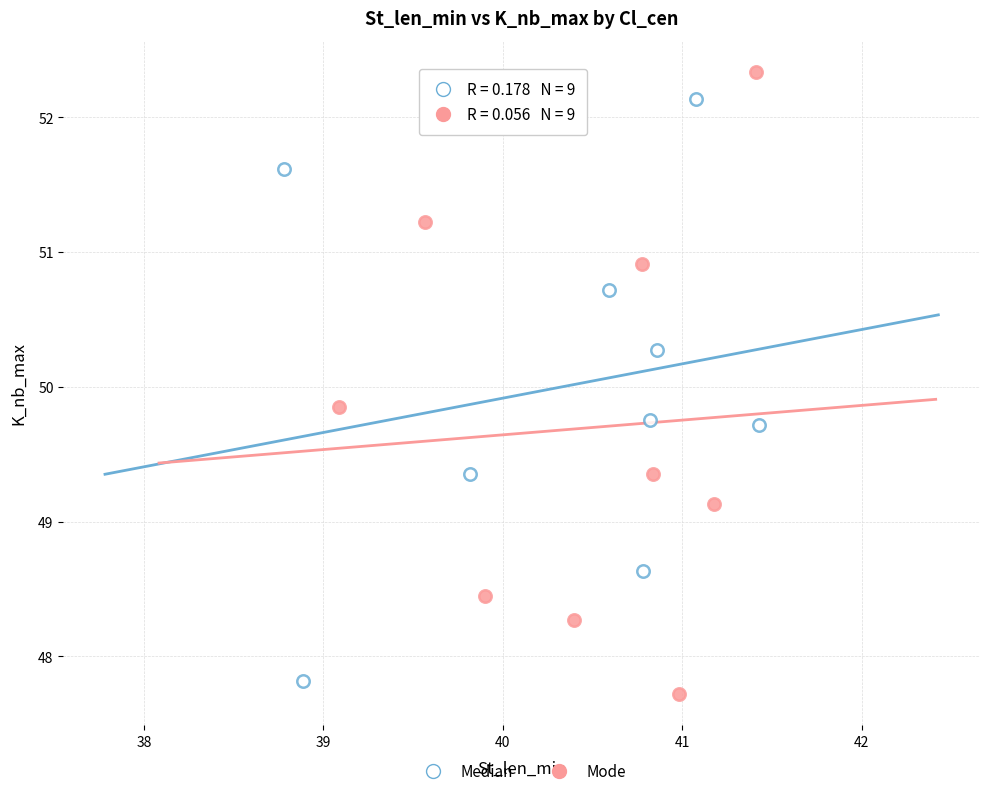

Which series has the widest spread of Y values?

Mode